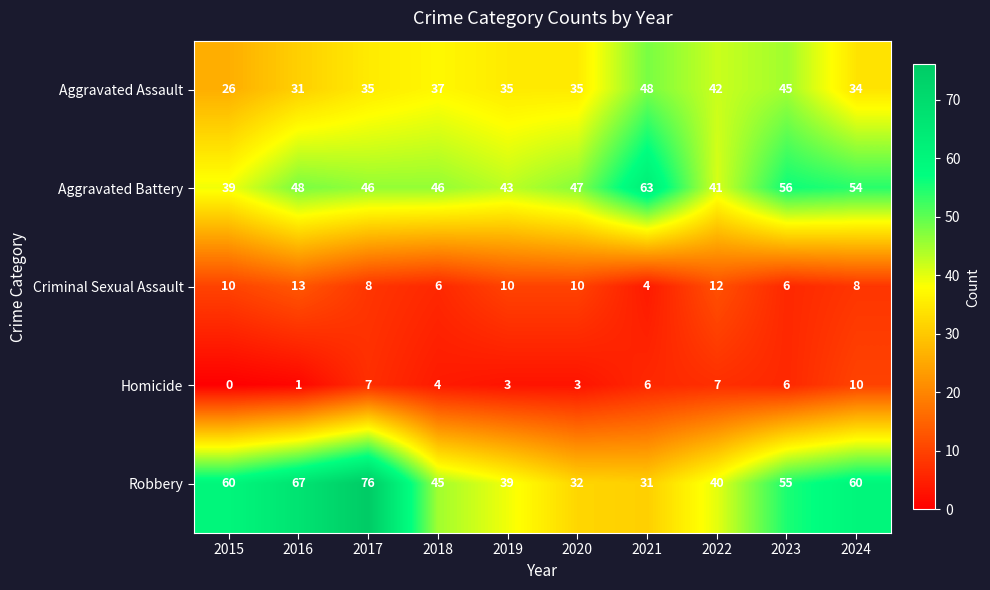

Read the Aggravated Battery value at 2018.

46